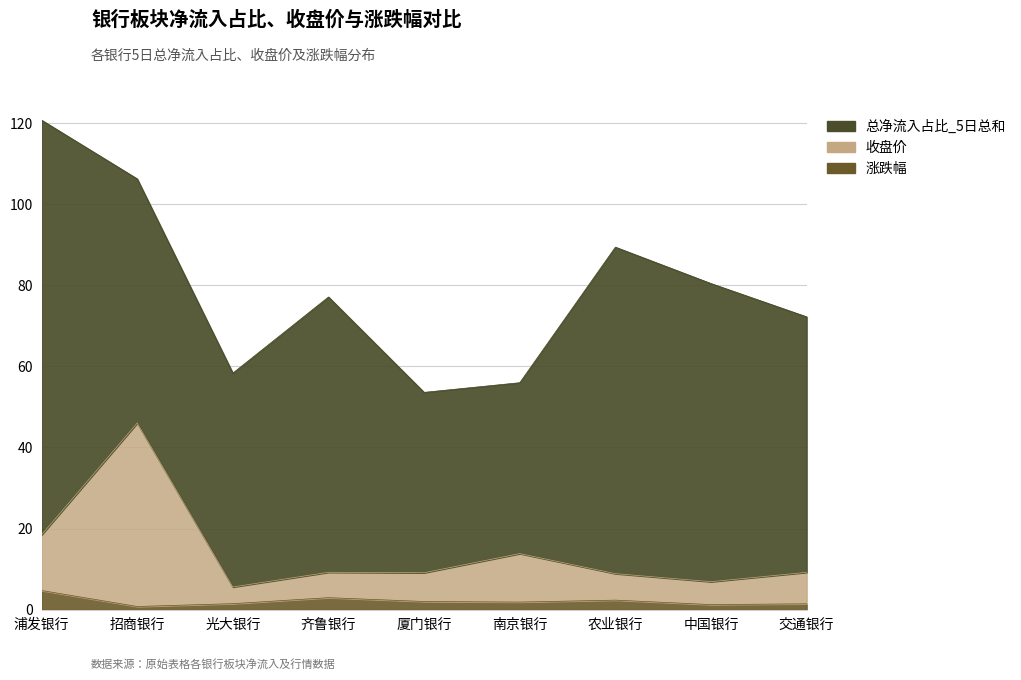

At which category is the sum across all series the highest?

招商银行